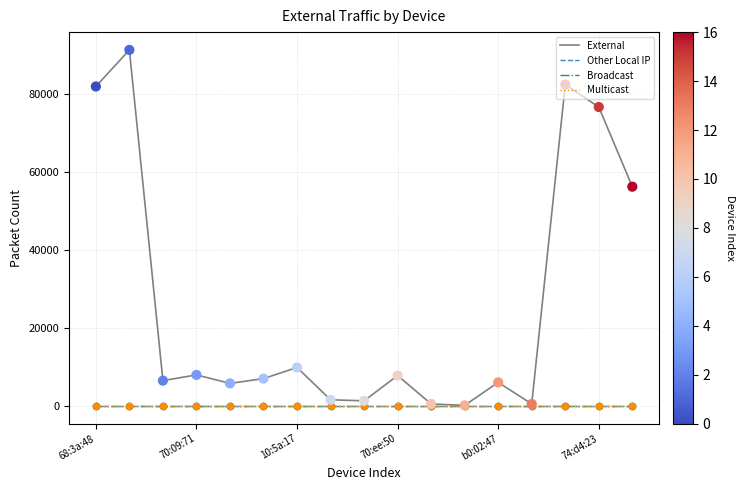

Does the chart have visible grid lines?

Yes